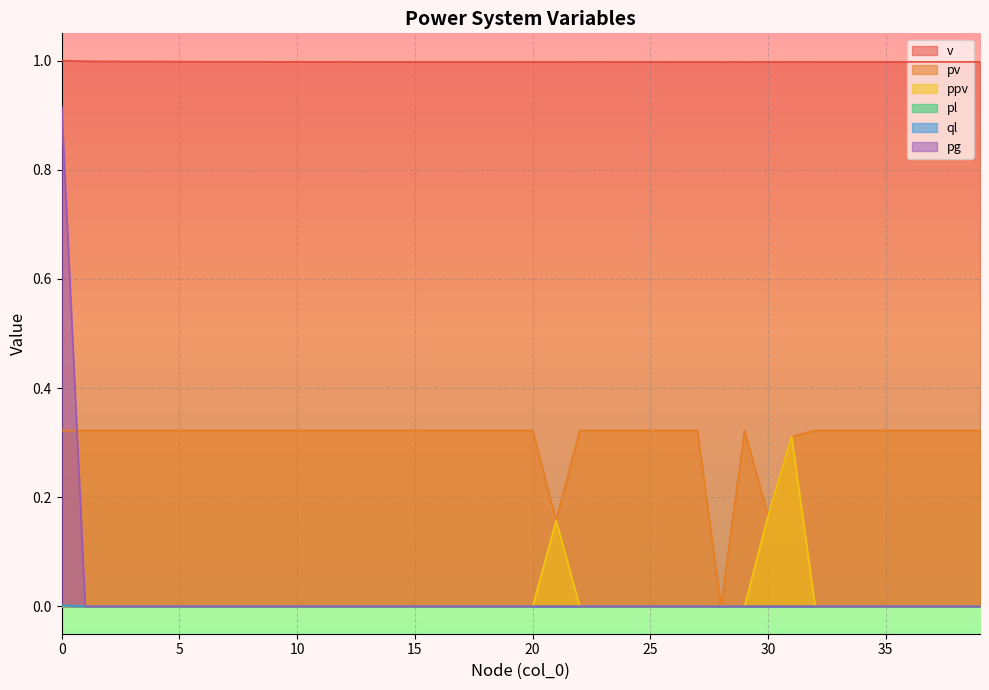

Is it true that ppv equals 0.0 at 32?

False